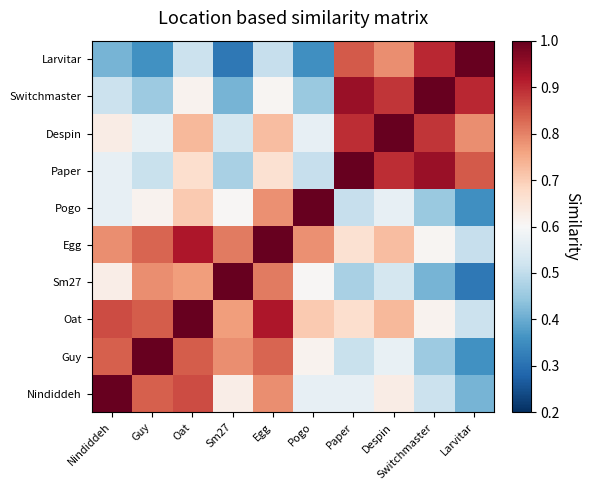

At how many categories does at least one series exceed 0?

10